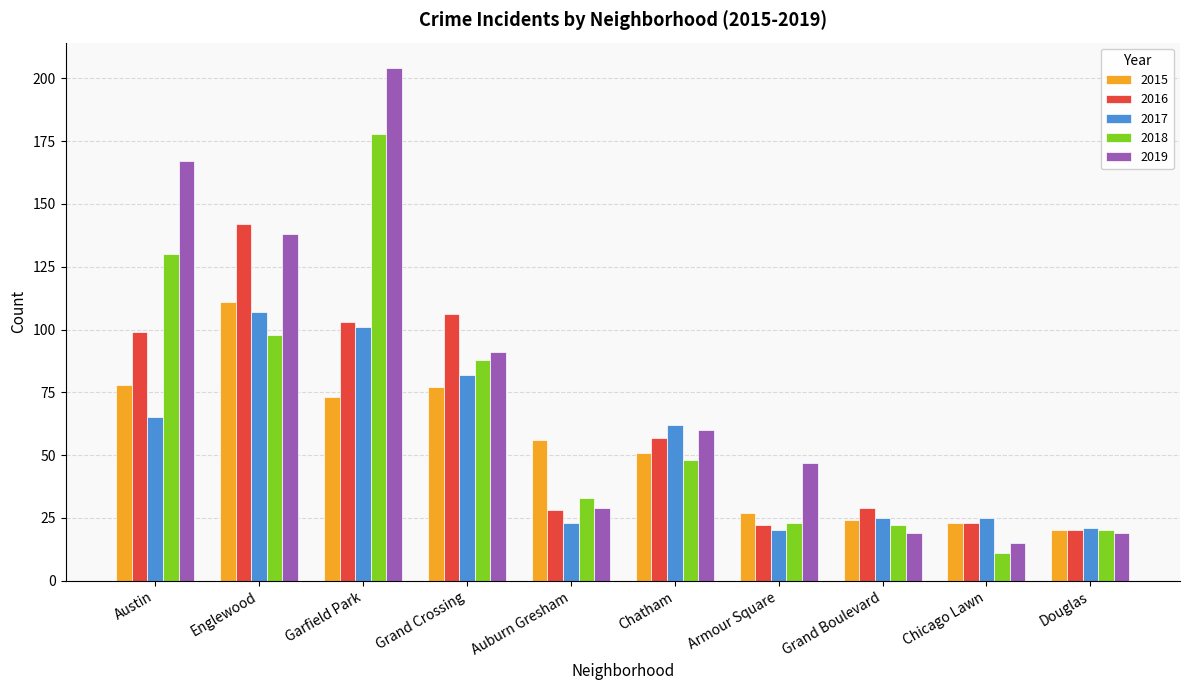

Which category has the highest value in the 2015 series?

Englewood